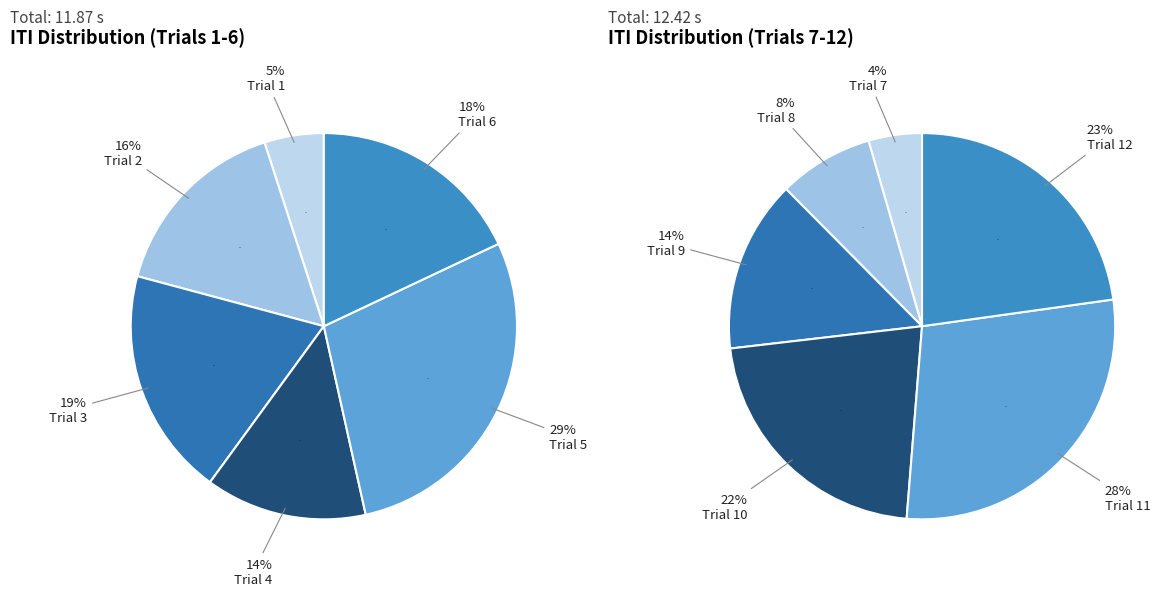

What is the ratio of the value at Trial 12 to the value at Trial 6?

1.3